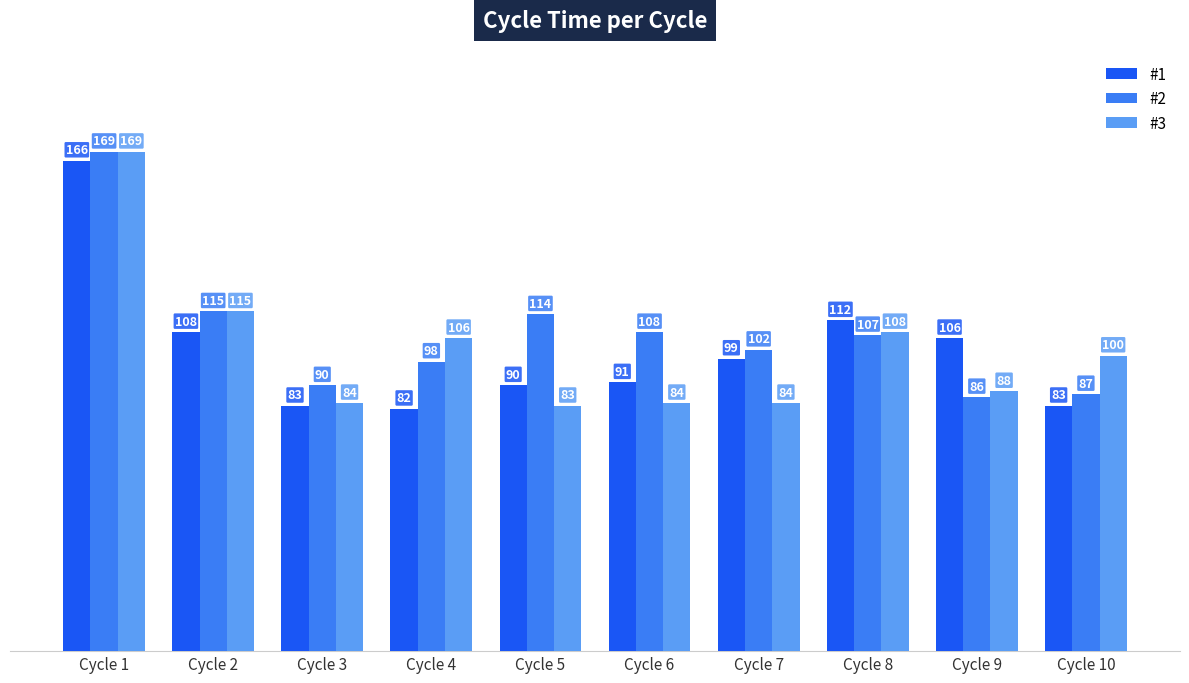

Reading left to right, list all the values displayed in this chart.

#1: 166	108	83	82	90	91	99	112	106	83
#2: 169	115	90	98	114	108	102	107	86	87
#3: 169	115	84	106	83	84	84	108	88	100